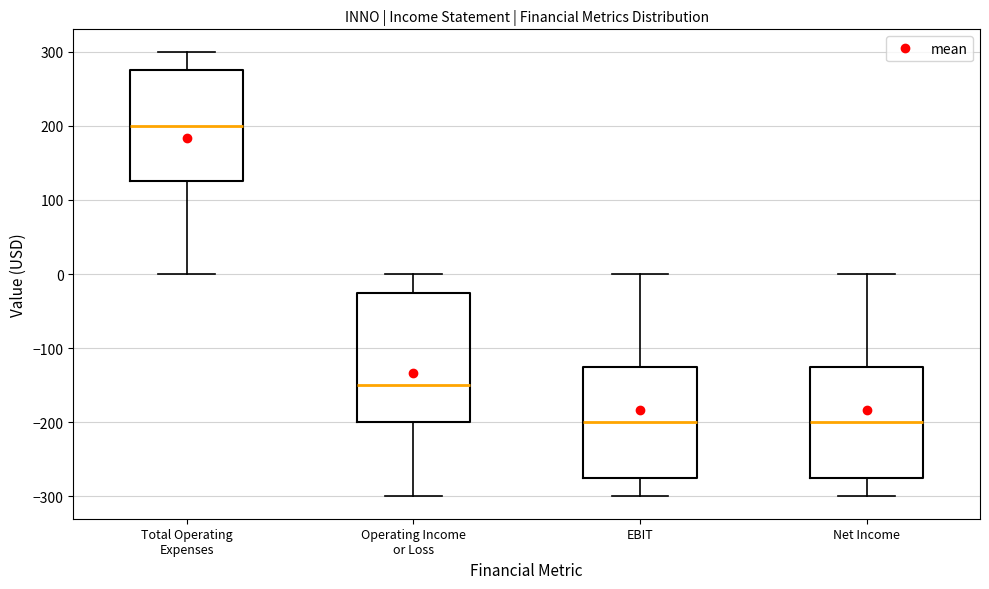

Comparing the boxes themselves (not the whiskers), which one is the tallest?

Operating Income or Loss